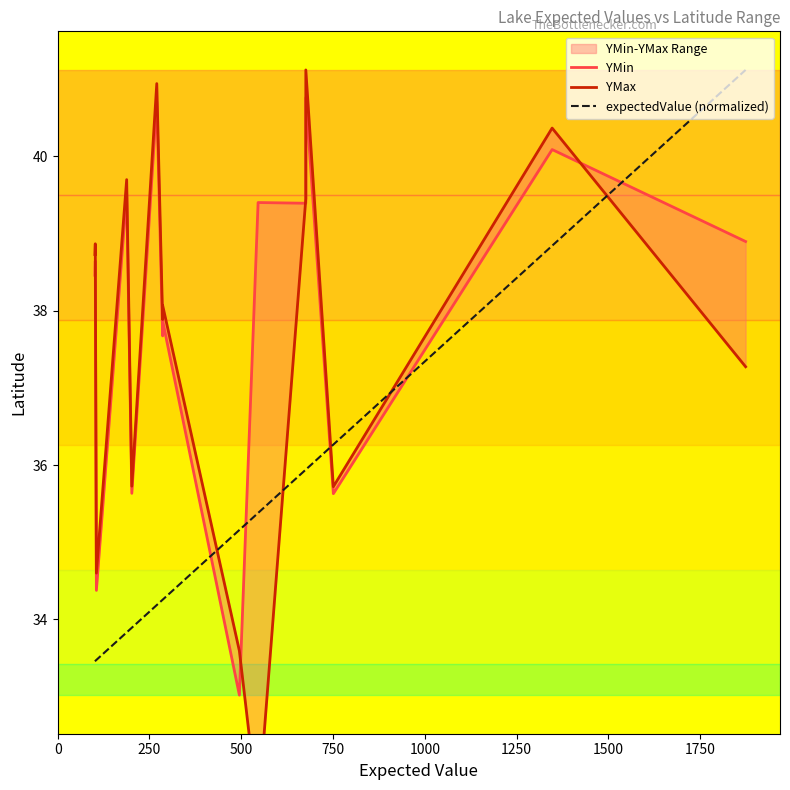

How many times do YMax and expectedValue (normalized) cross each other?

5